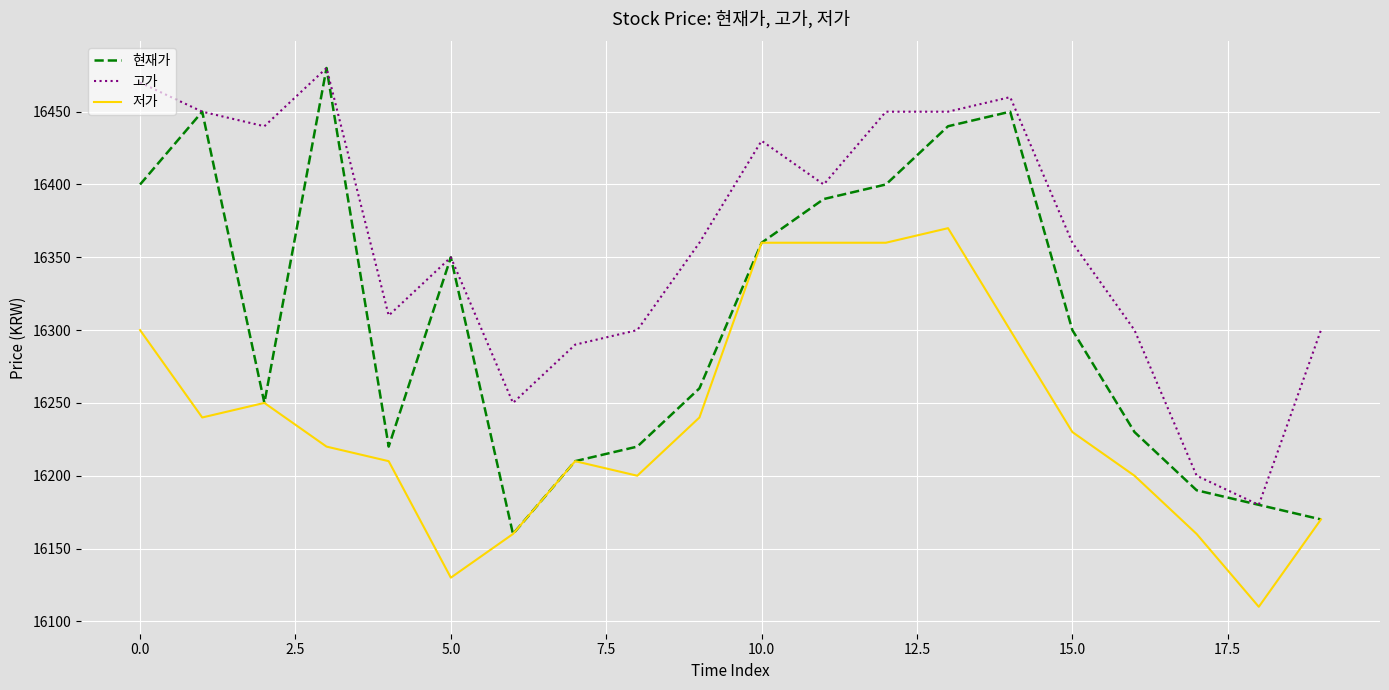

Which series has the widest spread of values?

현재가